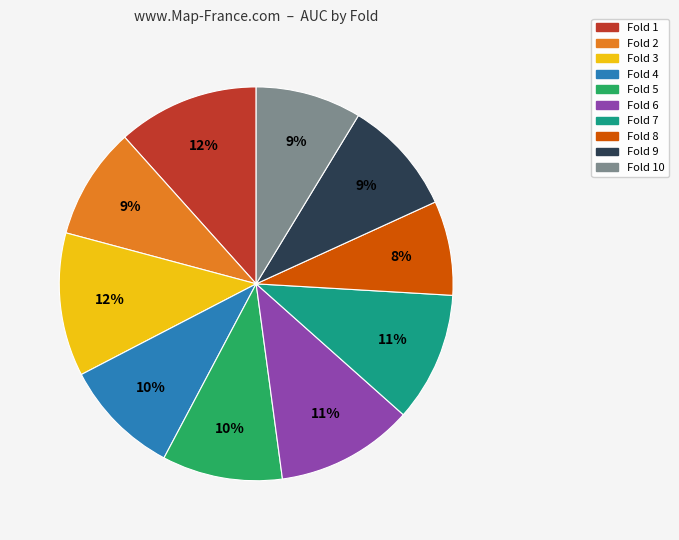

To the nearest percent, what is the average slice percentage?

10%